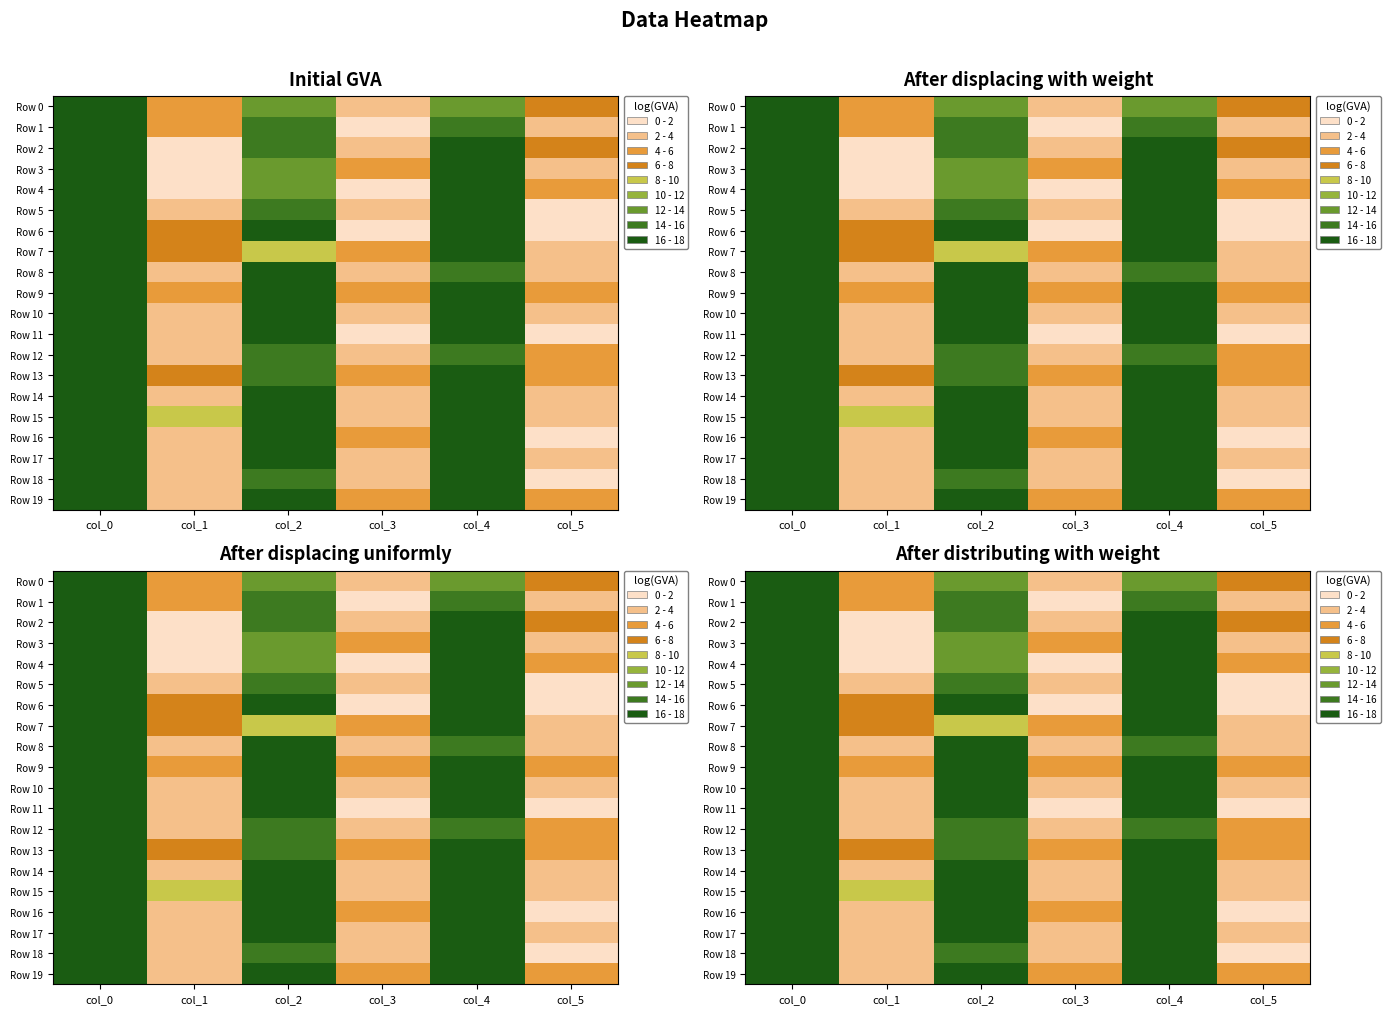

How many categories are shown in the chart?

6